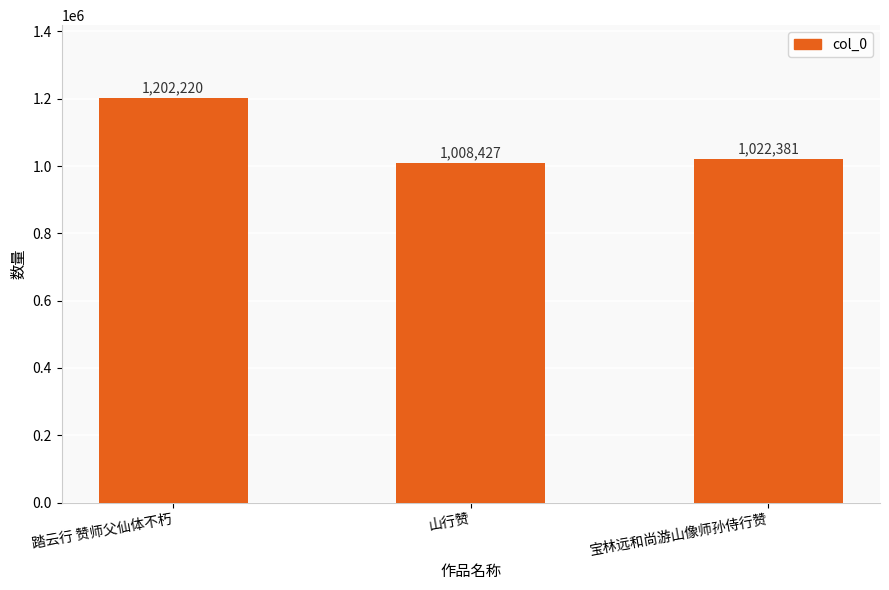

What is the ratio of the value at 山行赞 to the value at 宝林远和尚游山像师孙侍行赞?

1.0